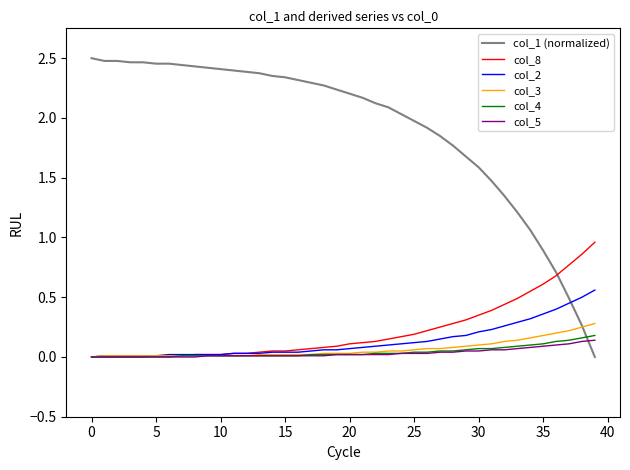

After their last crossing, which series has the higher values: col_1 (normalized) or col_4?

col_4